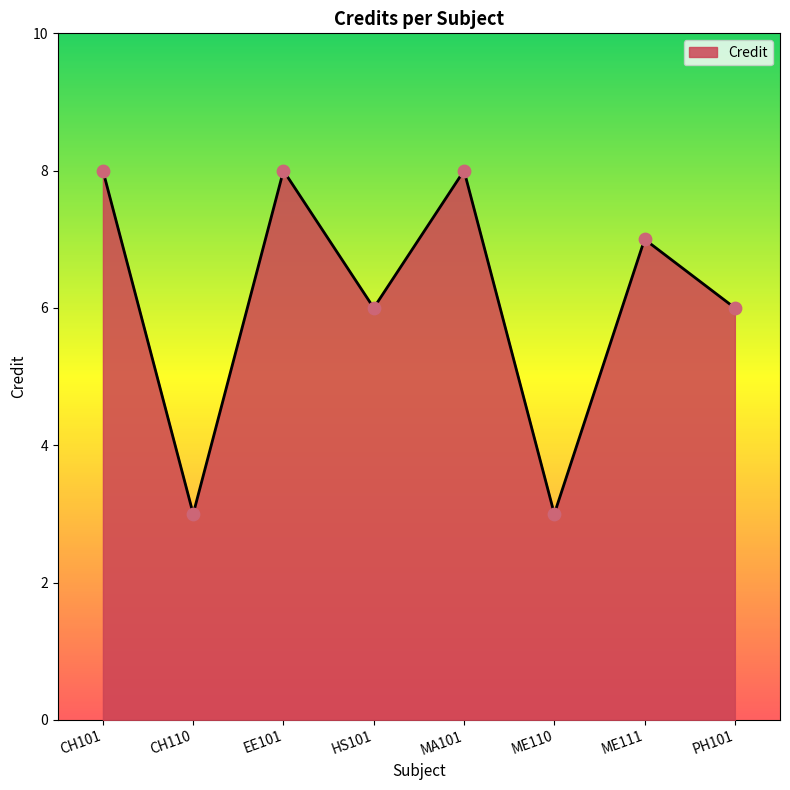

What is the change in value from EE101 to HS101?

-2